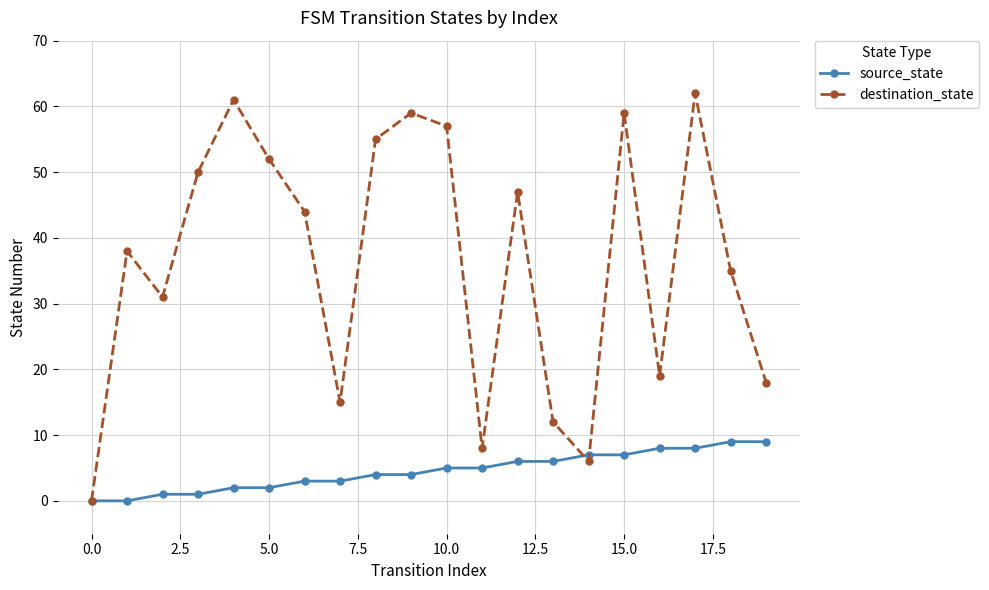

How many series are shown in this chart?

2